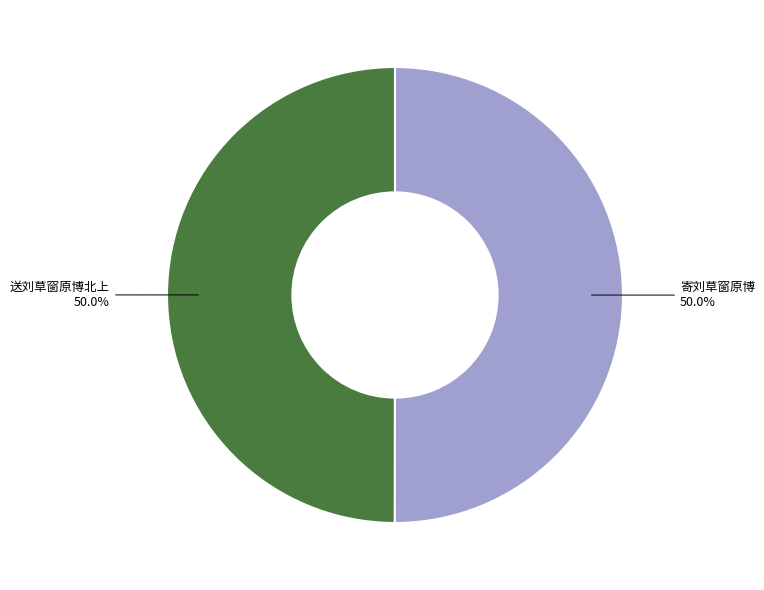

How much of the chart is everything except 送刘草窗原博北上?

50.0%